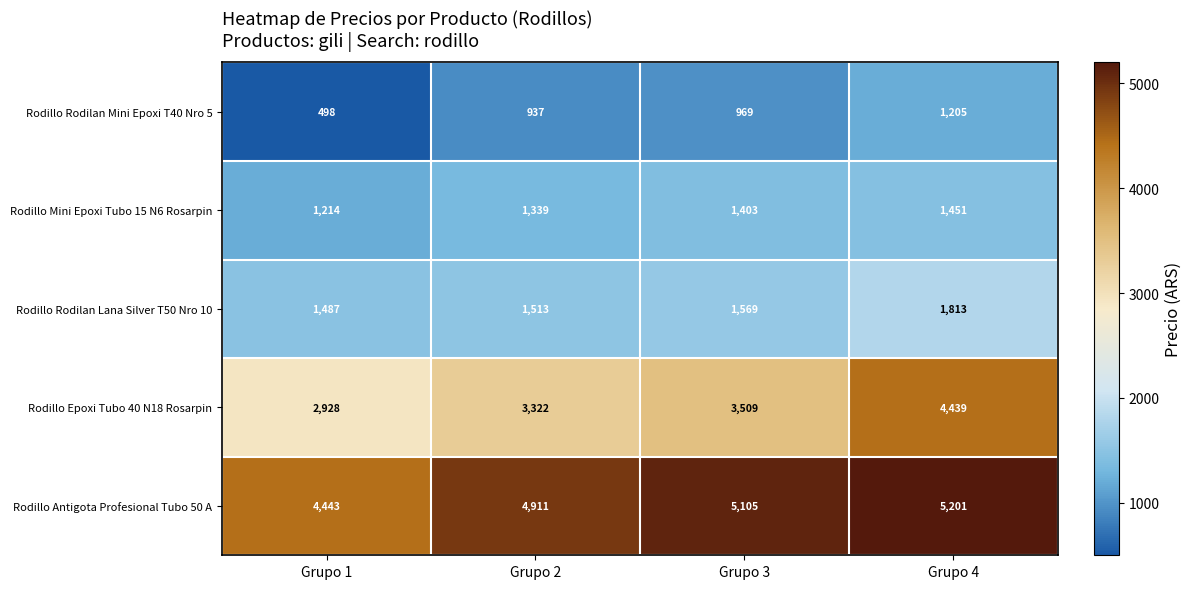

Reading right to left, transcribe all the data shown in this chart.

Rodillo Rodilan Mini Epoxi T40 Nro 5: 1205	969	937	498
Rodillo Mini Epoxi Tubo 15 N6 Rosarpin: 1451	1403	1339	1214
Rodillo Rodilan Lana Silver T50 Nro 10: 1813	1569	1513	1487
Rodillo Epoxi Tubo 40 N18 Rosarpin: 4439	3509	3322	2928
Rodillo Antigota Profesional Tubo 50 A: 5201	5105	4911	4443